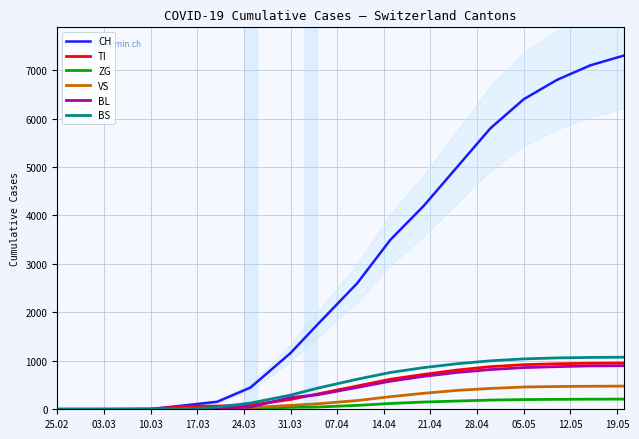

What is the highest value of the TI series?

955